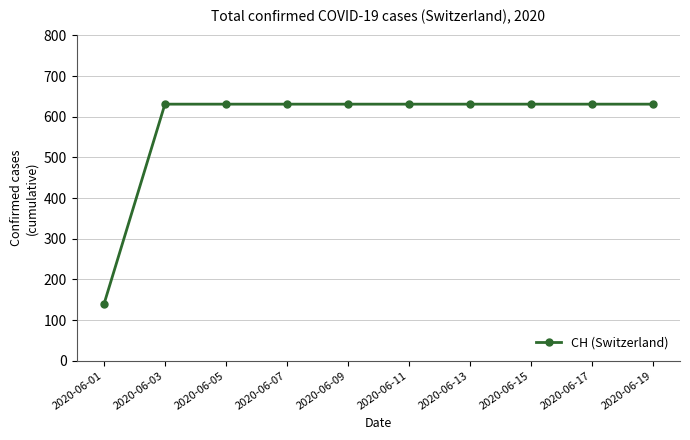

The value at 2020-06-07 is 427. True or false?

False